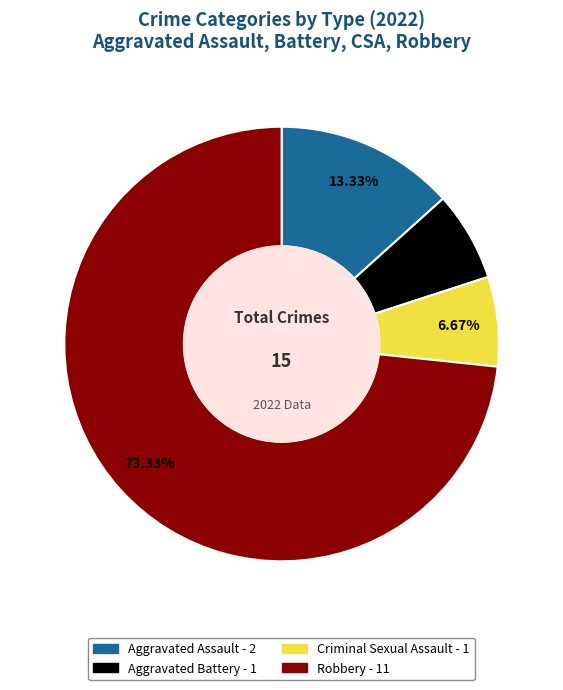

Which slice is the largest?

Robbery